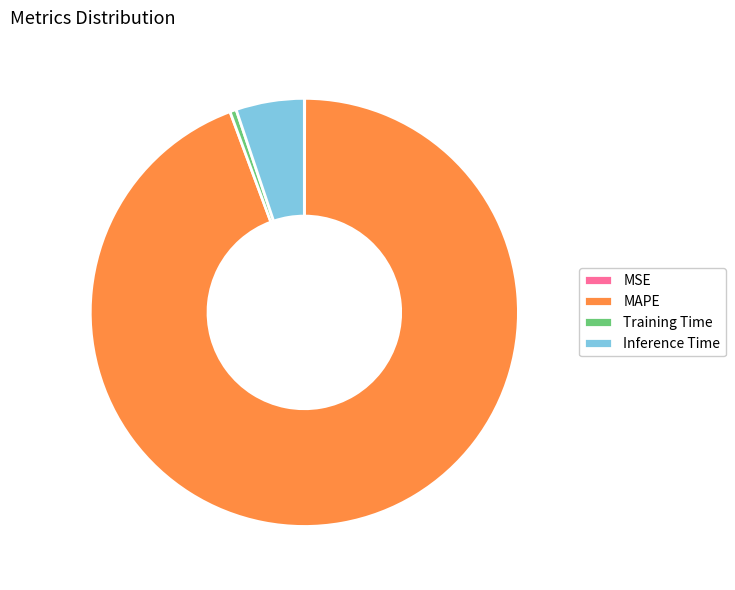

Does Inference Time account for over 50% of the chart?

No